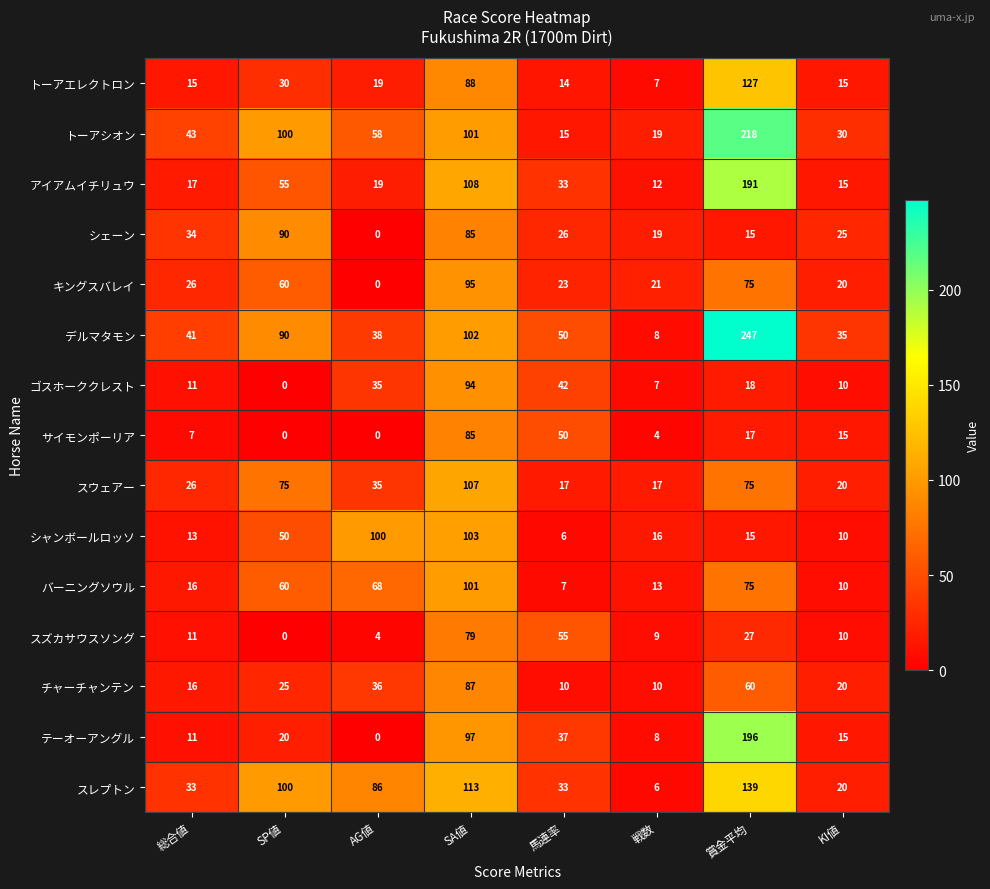

The デルマタモン series shows 341 at 賞金平均. True or false?

False